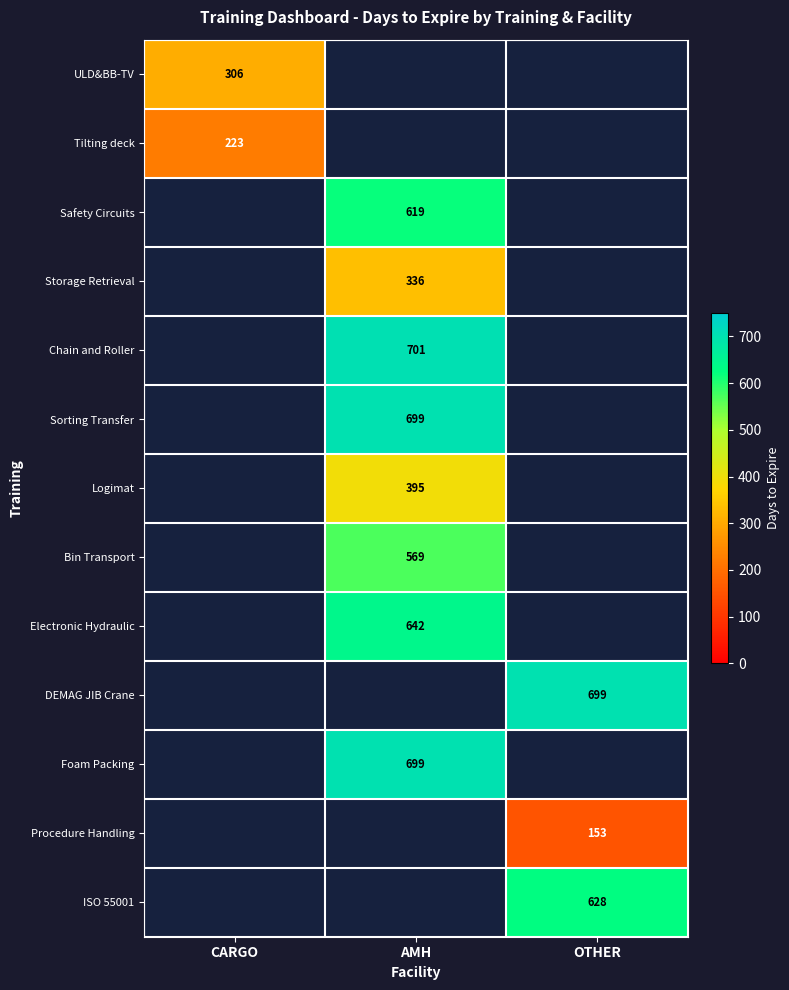

Is it true that ISO 55001 equals 628 at OTHER?

True